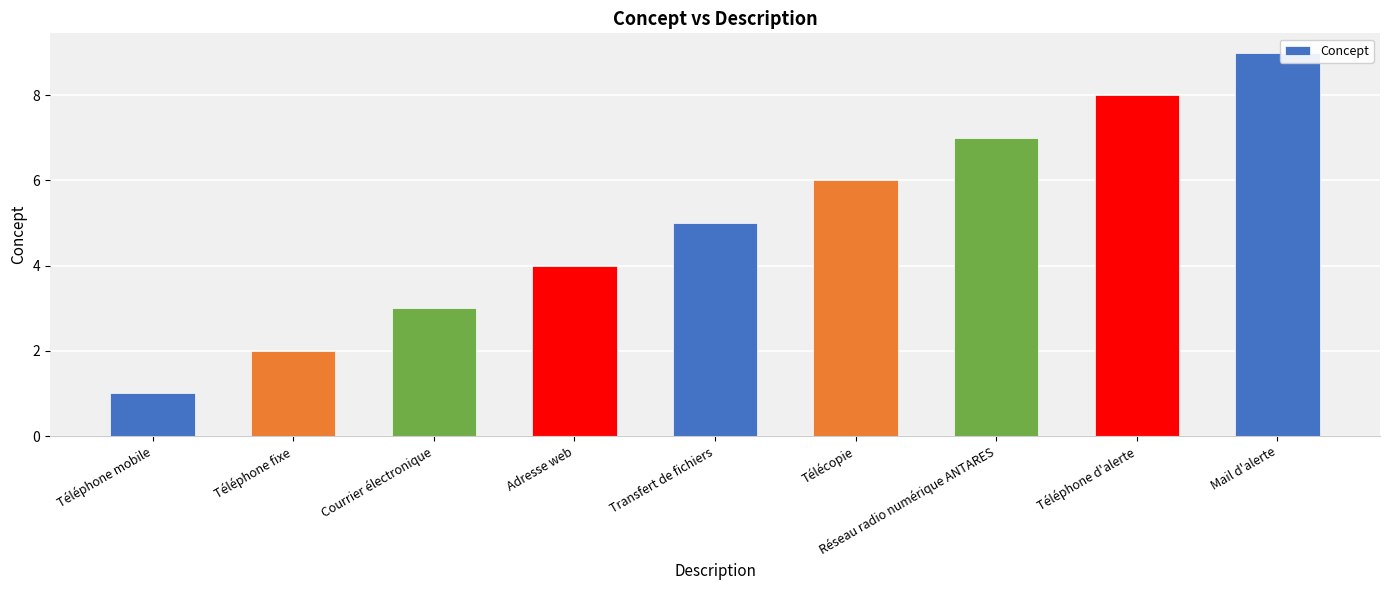

What is the approximate value at Télécopie?

6